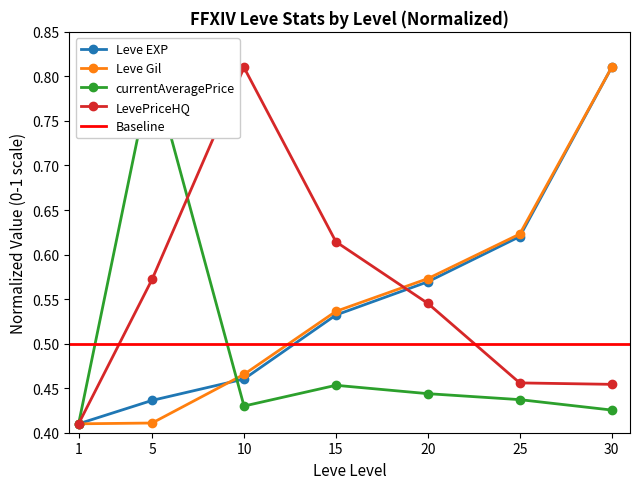

Read the Leve EXP value at 1.

0.4